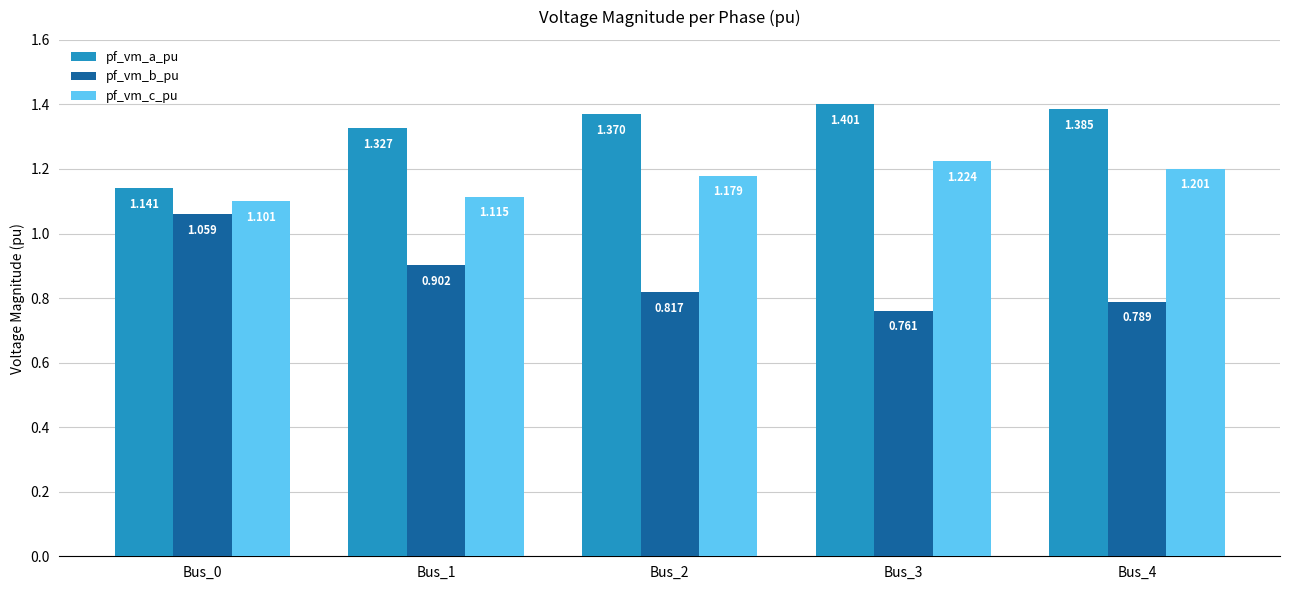

Is it true that pf_vm_b_pu equals 1.1 at Bus_0?

True